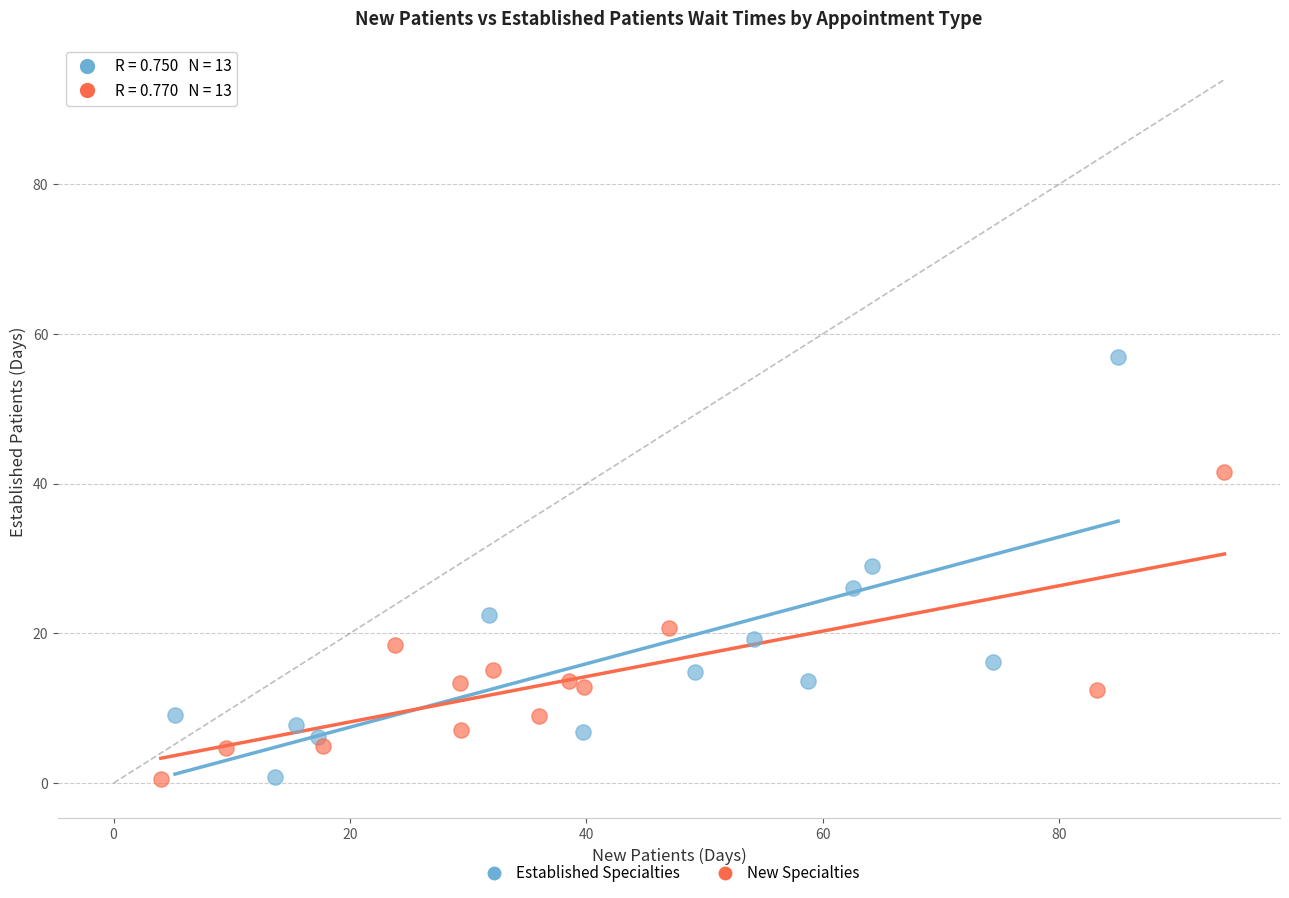

Which series contains the highest Y value?

Established Specialties